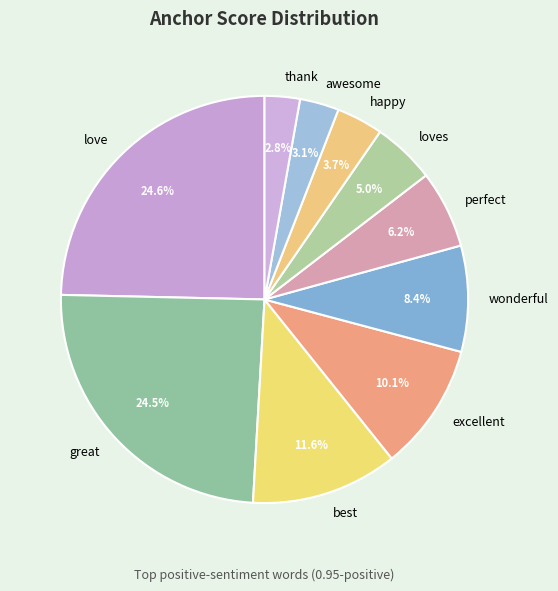

How many slices are in this pie chart?

10